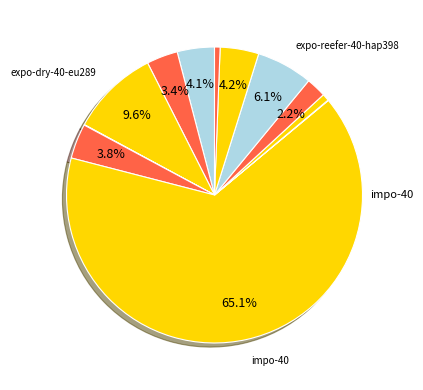

Which category accounts for the majority?

impo-40